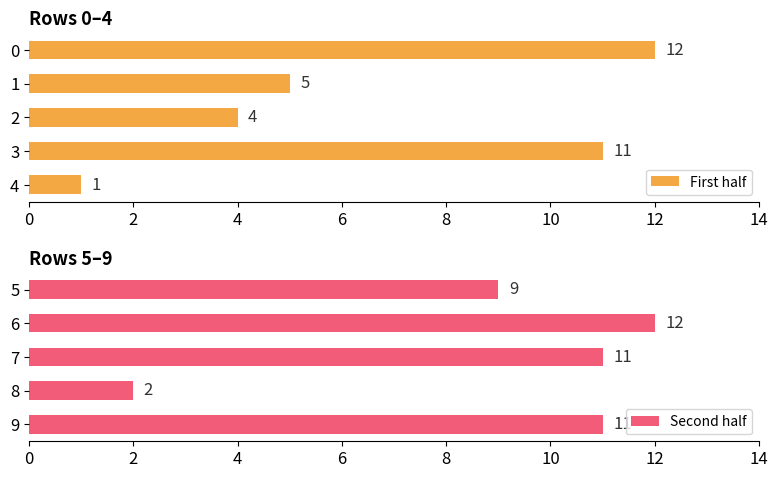

What is the value of the First half bar at the 5th from the left?

1